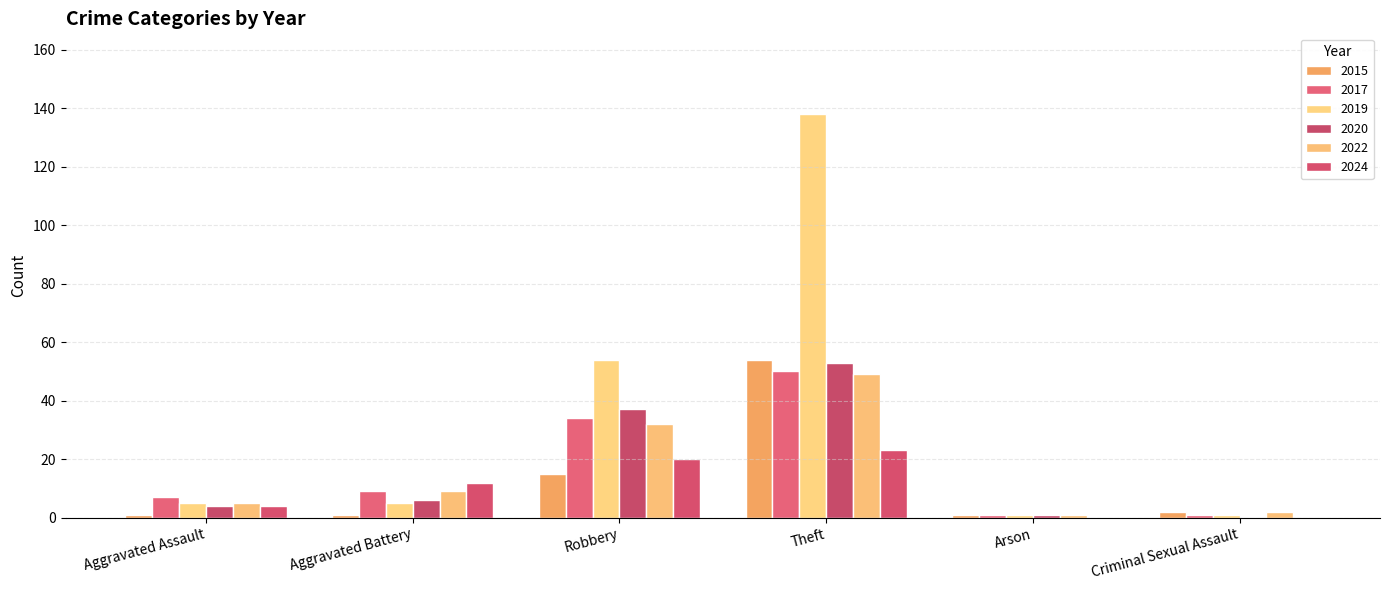

Are the bars grouped side by side (vs. stacked)?

Yes